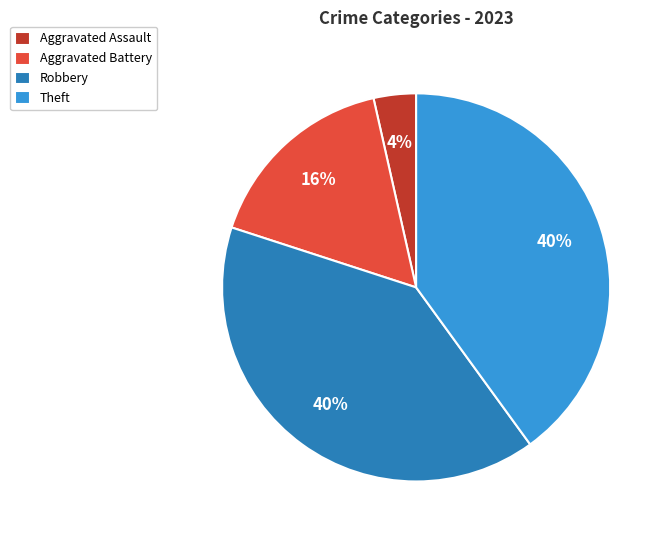

What percentage is the Robbery slice, to the nearest percent?

40%